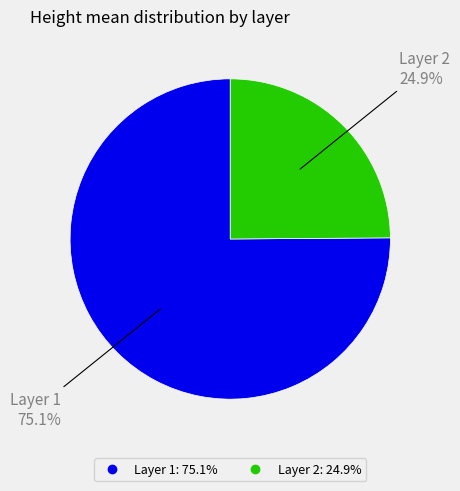

What percentage do Layer 1 and Layer 2 together represent?

100.0%